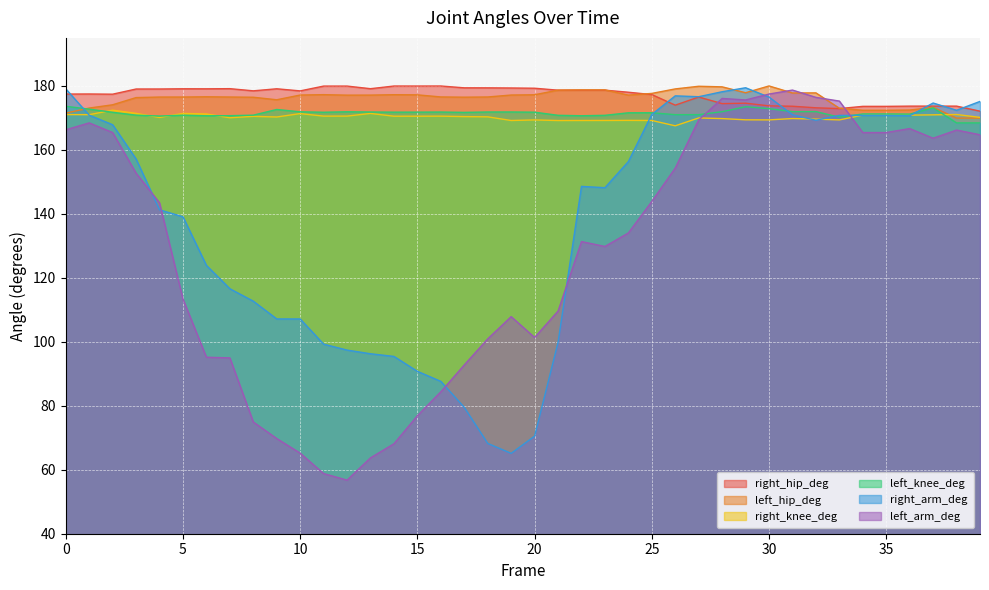

Reading left to right, transcribe all the data shown in this chart.

right_hip_deg: 0=177.4	1=177.5	2=177.4	3=179.0	4=179.0	5=179.1	6=179.1	7=179.1	8=178.5	9=179.1	10=178.4	11=179.9	12=179.9	13=179.1	14=180.0	15=179.9	16=180.0	17=179.4	18=179.4	19=179.3	20=179.3	21=178.7	22=178.7	23=178.7	24=178.0	25=177.3	26=174.0	27=176.5	28=174.5	29=174.6	30=173.8	31=173.6	32=173.1	33=172.9	34=173.6	35=173.6	36=173.7	37=173.7	38=173.7	39=172.1
left_hip_deg: 0=171.5	1=173.1	2=174.1	3=176.3	4=176.5	5=176.5	6=176.6	7=176.5	8=176.4	9=175.7	10=177.1	11=177.3	12=177.1	13=177.1	14=177.2	15=177.2	16=176.5	17=176.5	18=176.5	19=177.1	20=177.2	21=178.7	22=178.7	23=178.7	24=177.1	25=177.6	26=179.1	27=179.9	28=179.7	29=177.9	30=180.0	31=177.8	32=177.8	33=173.0	34=172.4	35=172.4	36=172.4	37=173.3	38=169.9	39=169.9
right_knee_deg: 0=171.0	1=171.0	2=172.4	3=171.4	4=170.1	5=171.4	6=171.2	7=170.0	8=170.5	9=170.3	10=171.3	11=170.5	12=170.6	13=171.4	14=170.5	15=170.5	16=170.5	17=170.4	18=170.3	19=169.2	20=169.4	21=169.2	22=169.2	23=169.2	24=169.2	25=169.2	26=167.5	27=170.0	28=169.8	29=169.4	30=169.4	31=169.8	32=169.6	33=169.4	34=170.9	35=170.9	36=170.9	37=170.9	38=171.1	39=170.1
left_knee_deg: 0=173.6	1=172.7	2=171.7	3=170.8	4=170.6	5=170.8	6=170.7	7=170.7	8=170.8	9=172.6	10=171.9	11=171.8	12=171.9	13=171.8	14=171.8	15=171.8	16=171.8	17=171.7	18=171.8	19=171.8	20=171.8	21=170.8	22=170.7	23=170.8	24=171.6	25=171.6	26=171.0	27=171.0	28=171.9	29=173.5	30=172.9	31=171.9	32=172.0	33=170.2	34=171.2	35=171.2	36=171.2	37=173.1	38=168.4	39=168.4
right_arm_deg: 0=179.1	1=170.8	2=167.9	3=157.1	4=141.3	5=139.1	6=123.9	7=116.6	8=112.7	9=107.1	10=107.1	11=99.3	12=97.4	13=96.3	14=95.4	15=90.8	16=87.6	17=79.5	18=68.2	19=65.1	20=70.5	21=99.8	22=148.6	23=148.2	24=156.3	25=171.1	26=176.9	27=176.6	28=178.2	29=179.4	30=176.5	31=171.0	32=169.2	33=170.8	34=170.8	35=170.8	36=170.7	37=174.6	38=172.4	39=175.1
left_arm_deg: 0=166.3	1=168.4	2=165.4	3=152.7	4=143.4	5=113.4	6=95.2	7=95.0	8=74.9	9=69.8	10=65.2	11=58.8	12=56.8	13=63.7	14=68.1	15=76.9	16=84.4	17=92.8	18=100.9	19=107.9	20=101.3	21=109.6	22=131.3	23=129.8	24=134.0	25=143.9	26=154.3	27=169.3	28=176.1	29=175.6	30=177.4	31=178.7	32=176.4	33=175.3	34=165.4	35=165.4	36=166.7	37=163.6	38=166.2	39=164.7